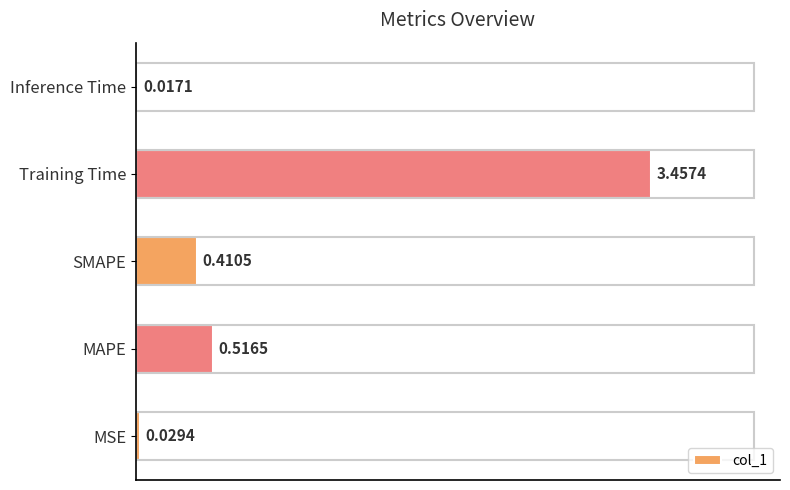

What is the change in value from Training Time to Inference Time?

-3.4